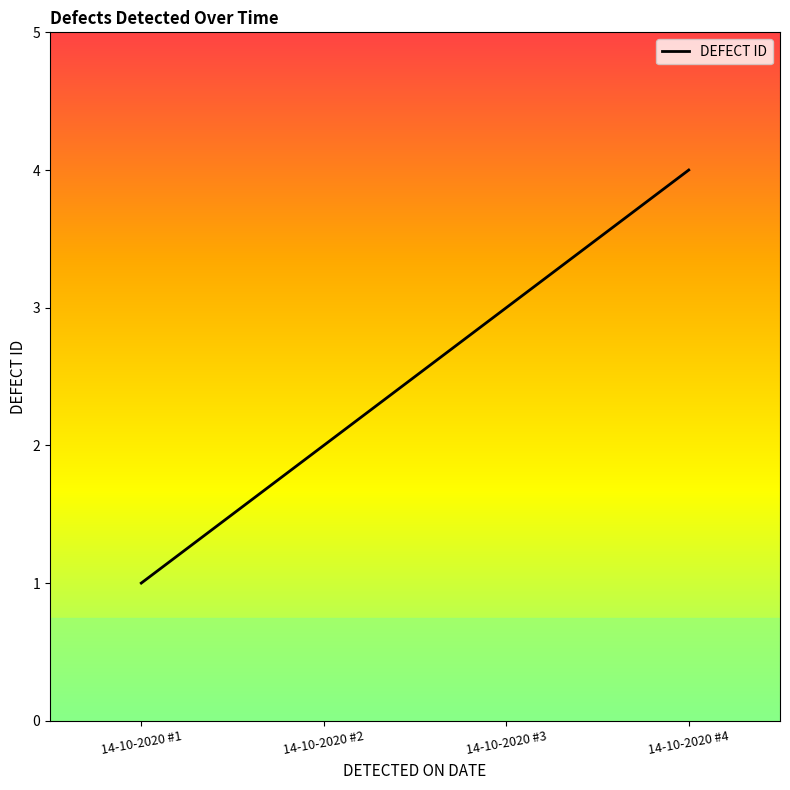

The value at 14-10-2020 #3 is 2. True or false?

False